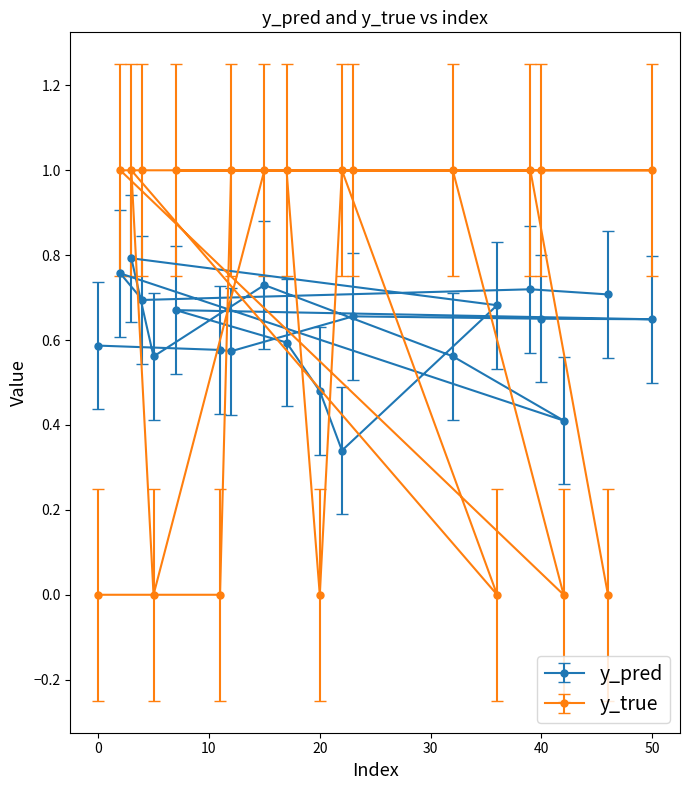

Which series has the largest range (max minus min)?

y_true